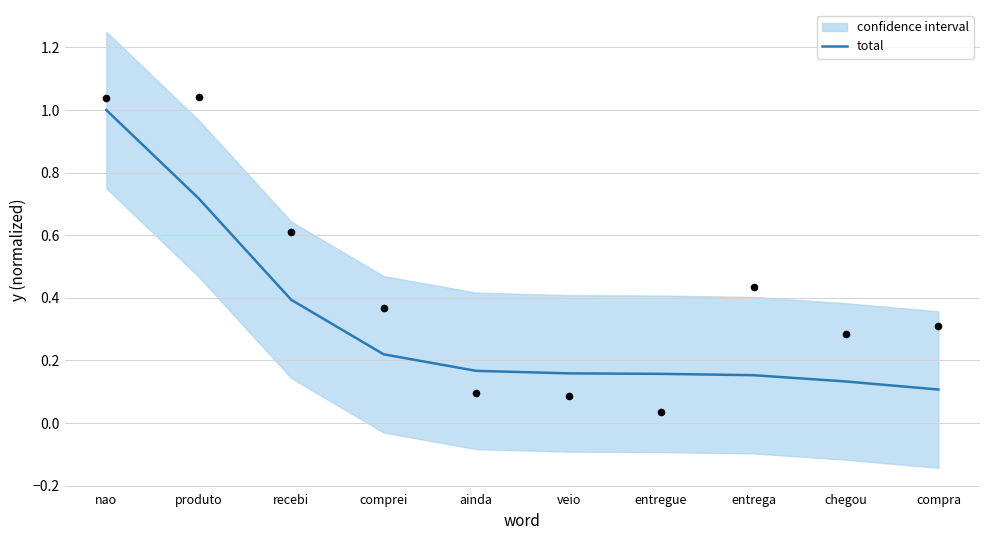

What is the ratio of the value at comprei to the value at nao?

0.2